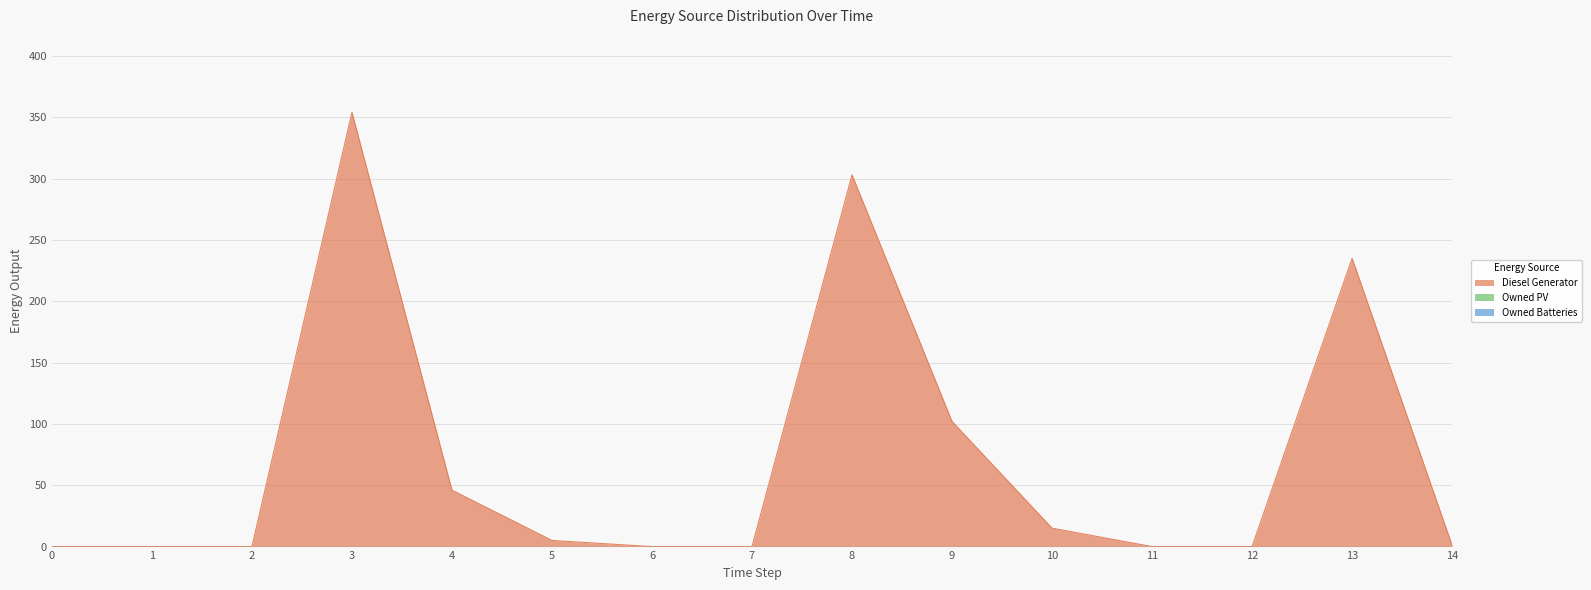

How many values in Diesel Generator are above zero?

8